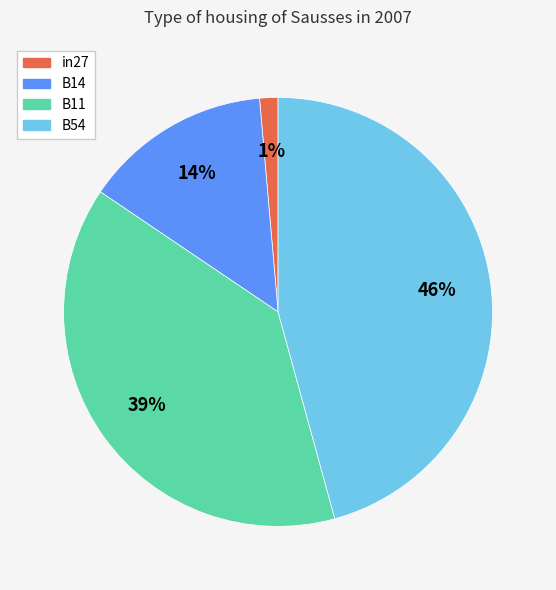

Count the number of slices in the pie.

4